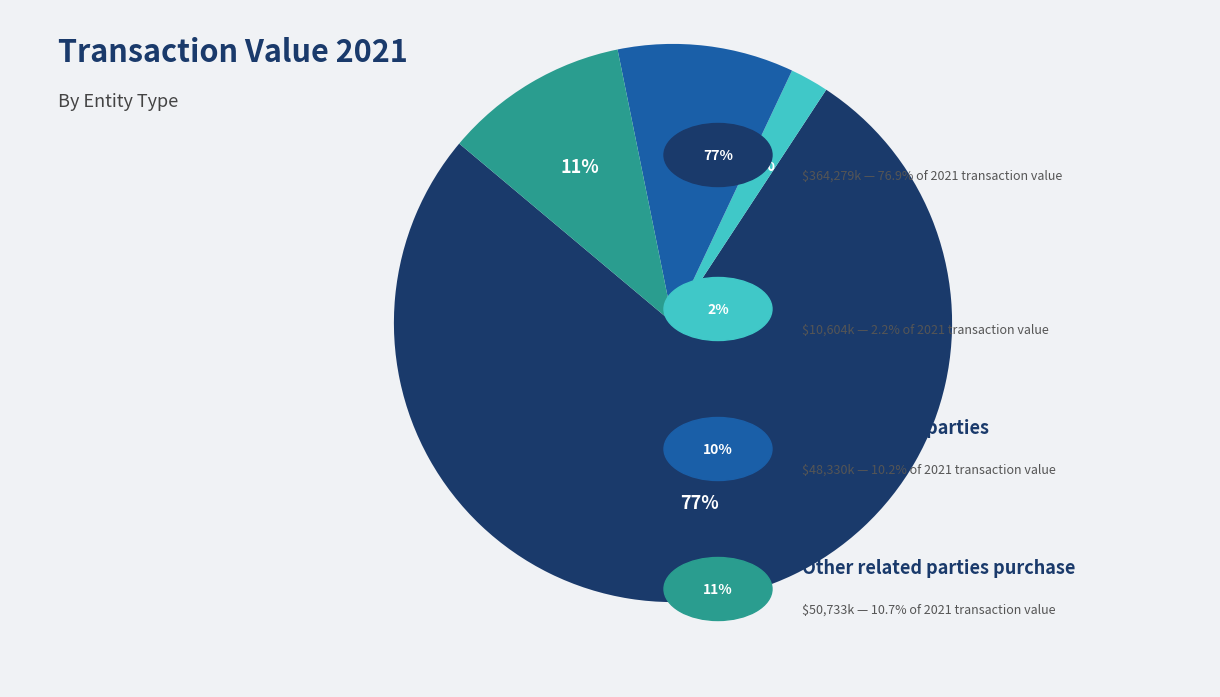

To the nearest percent, what is the average slice percentage?

25%